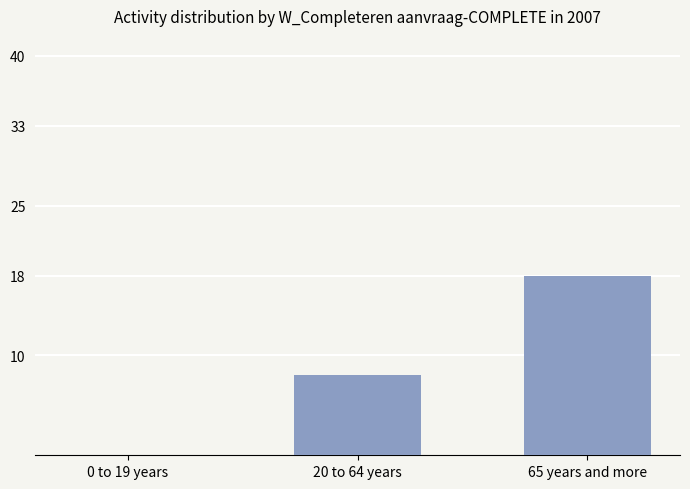

Reading left to right, extract all data points from this chart.

0 to 19 years=0	20 to 64 years=8	65 years and more=18